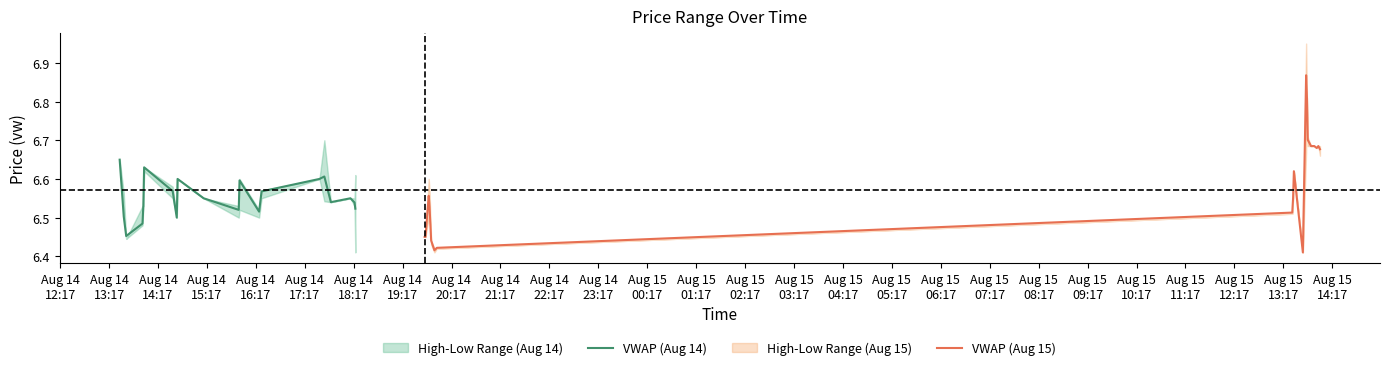

What is the value of the VWAP (Aug 15) point at the 8th from the left?

6.5